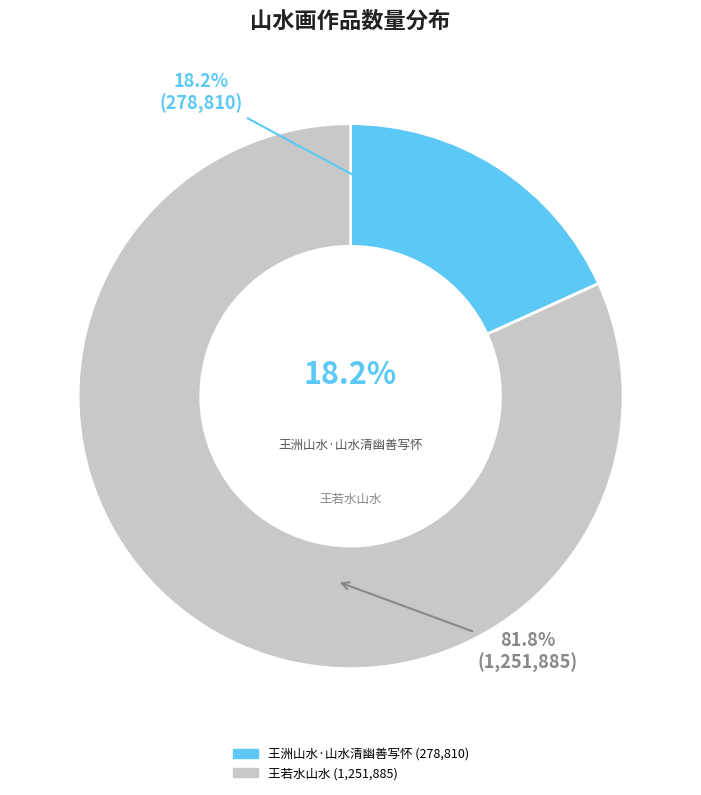

Count the number of slices in the pie.

2